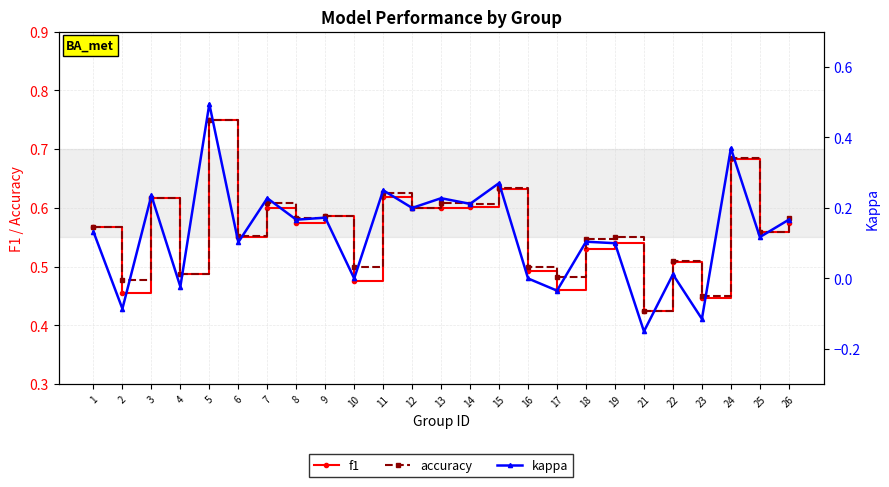

What is the greatest value displayed?

0.8